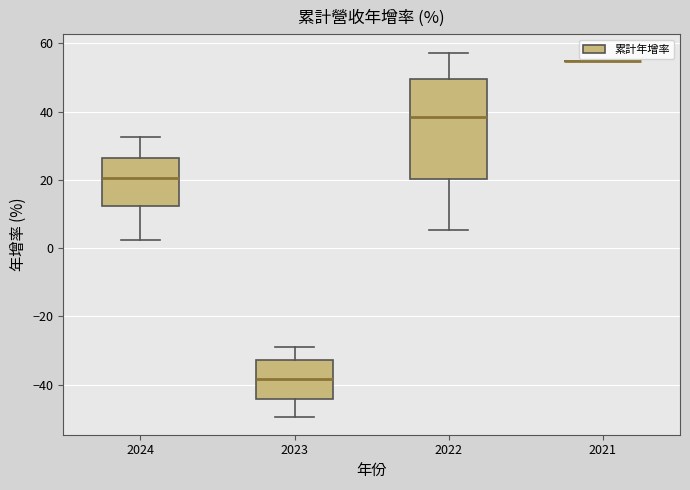

Where does the upper whisker of the box at x = 2023 end on the y-axis? The values are not printed on the chart, so give them approximately, as read against the axis.

-28